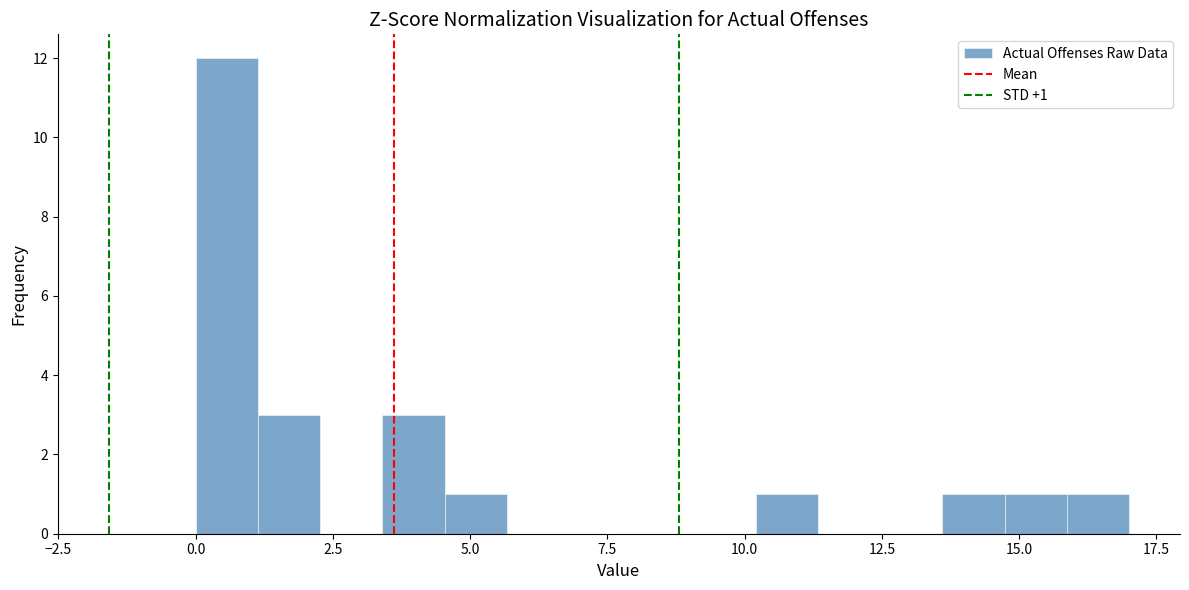

Read against the x-axis, roughly where is the centre of the tallest bar?

0.5